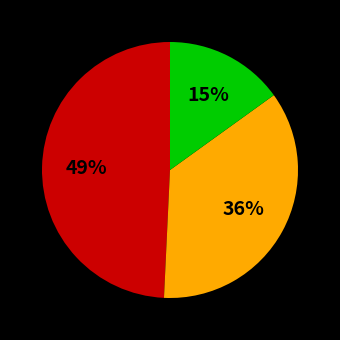

Does any single category account for the majority?

No